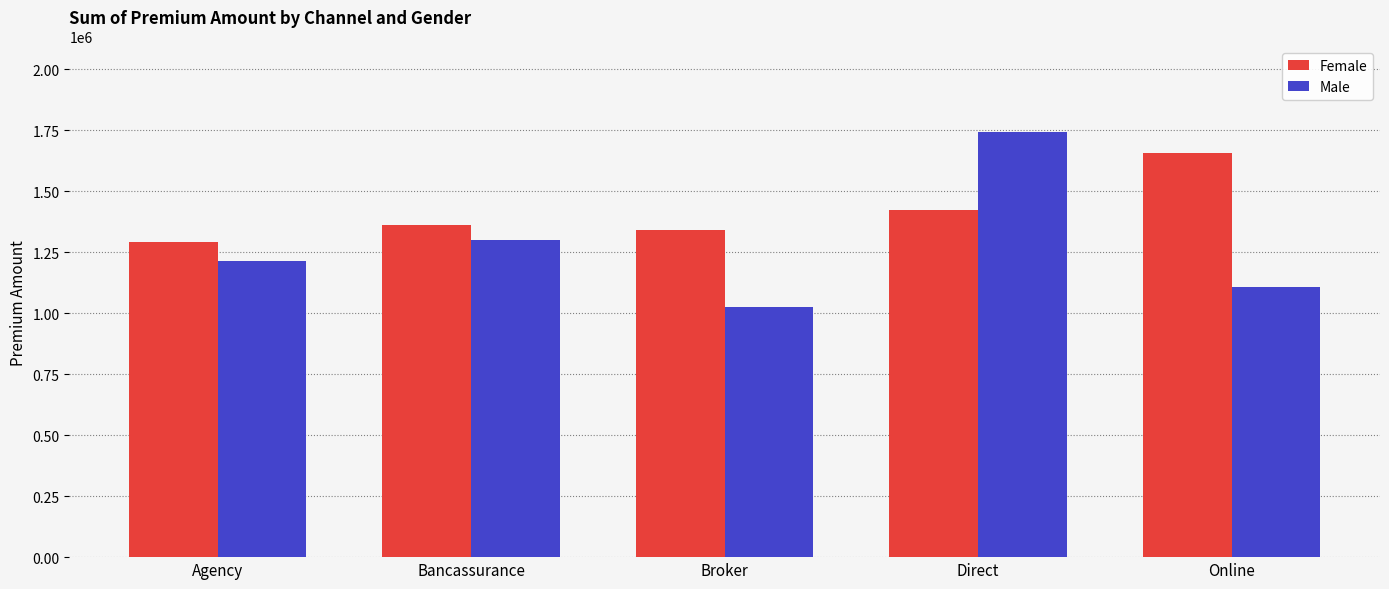

The Female series shows 606392.7 at Online. True or false?

False